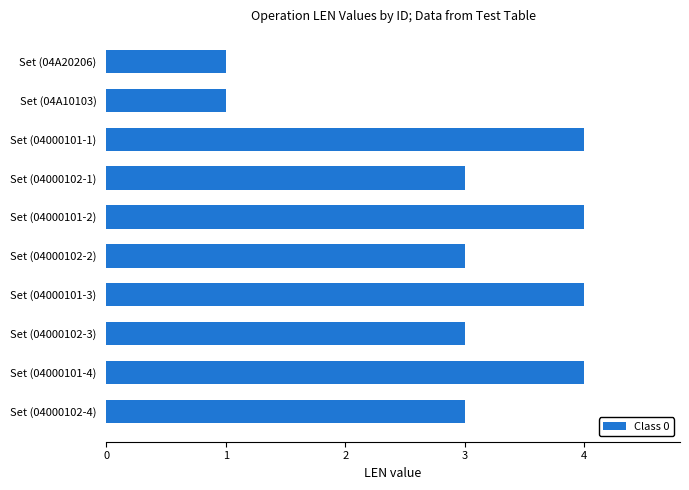

Is it true that the value at Set (04000102-1) is 4?

False